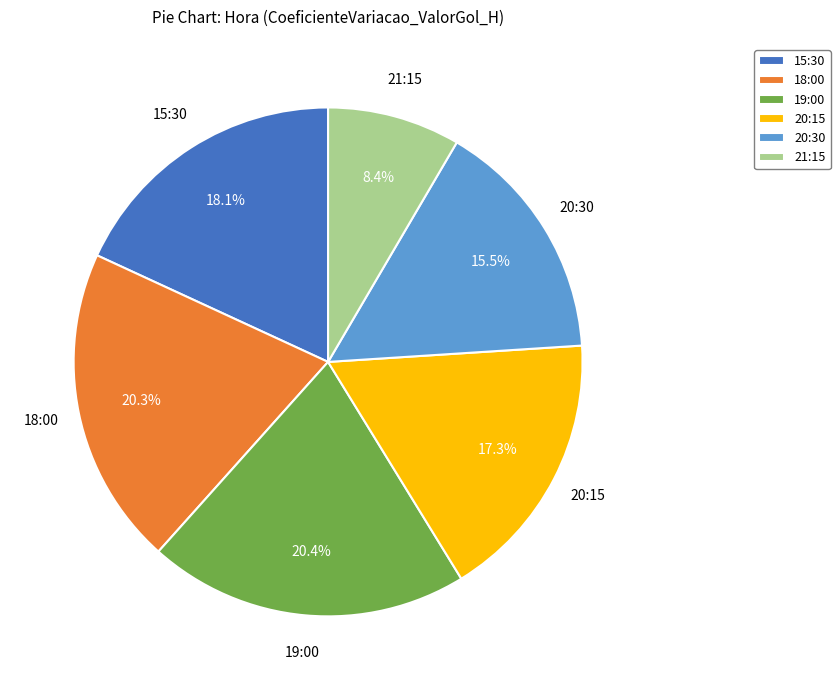

Which slice is the smallest?

21:15